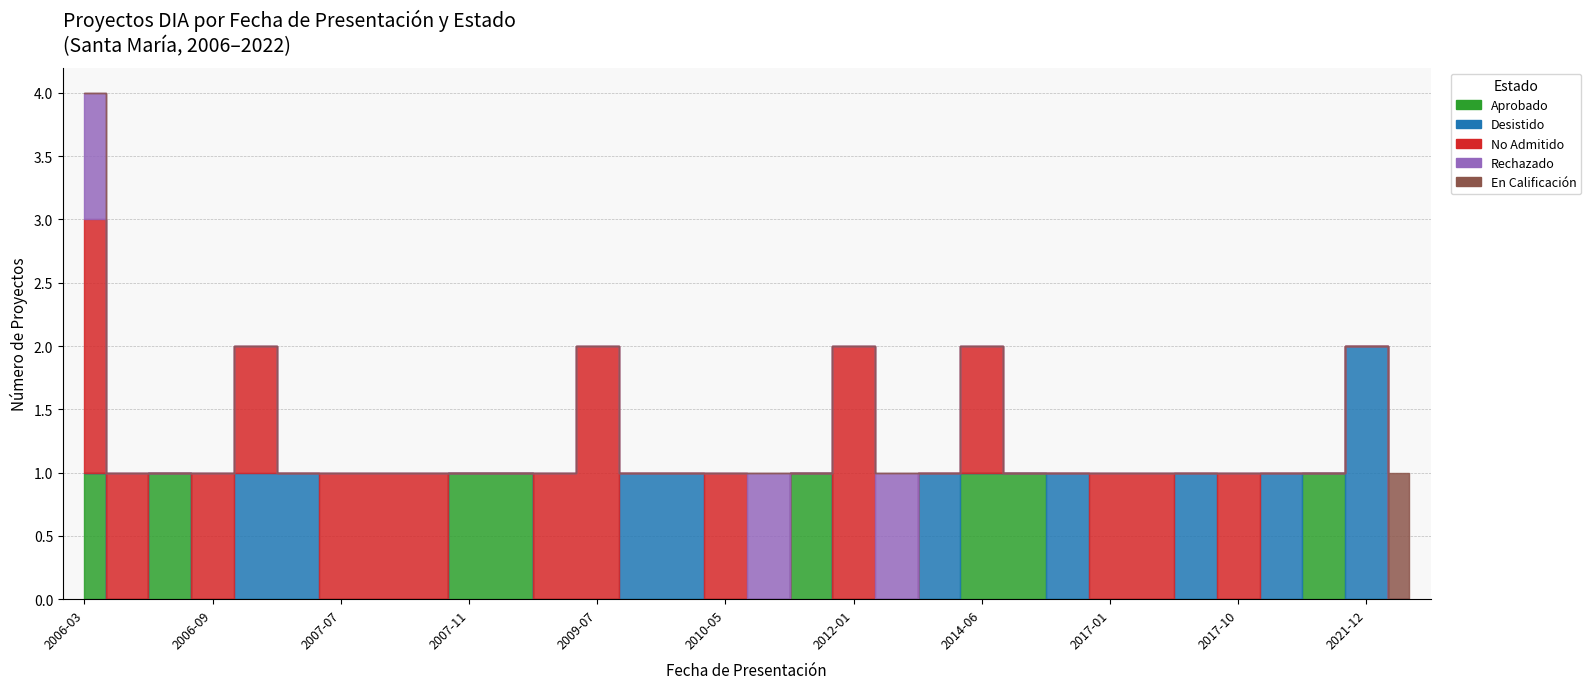

How many positive values does the Desistido series have?

6